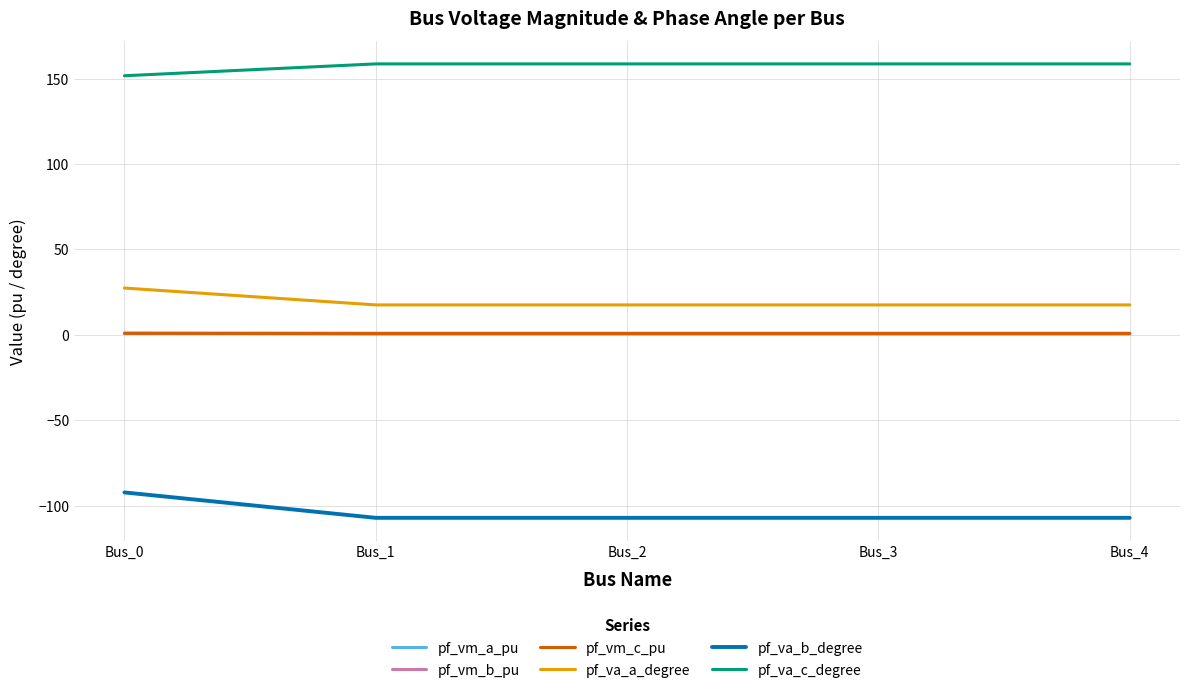

How many categories are shown in the chart?

5